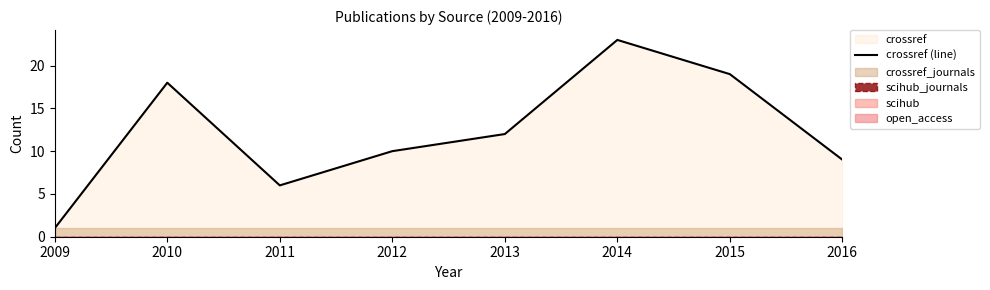

What is the sum of the values at 2010 and 2011?

24